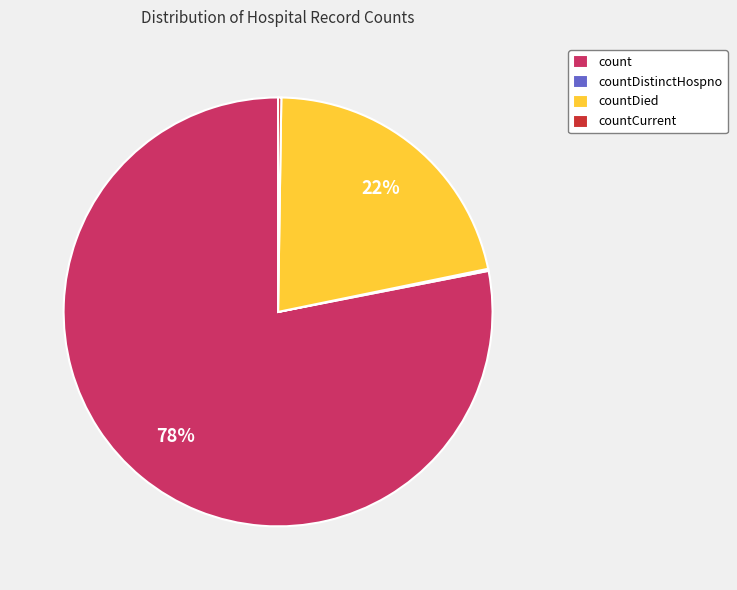

Between countDied and count, which is larger?

count